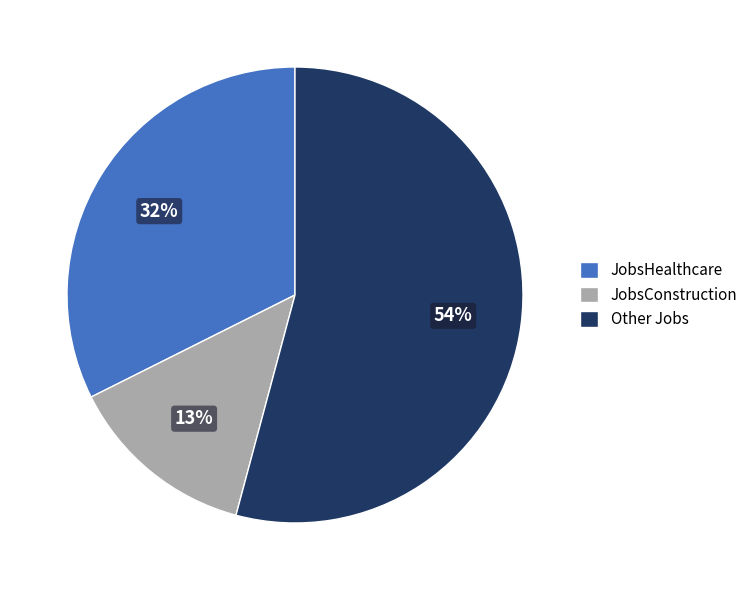

To the nearest percent, what is the average slice percentage?

33%